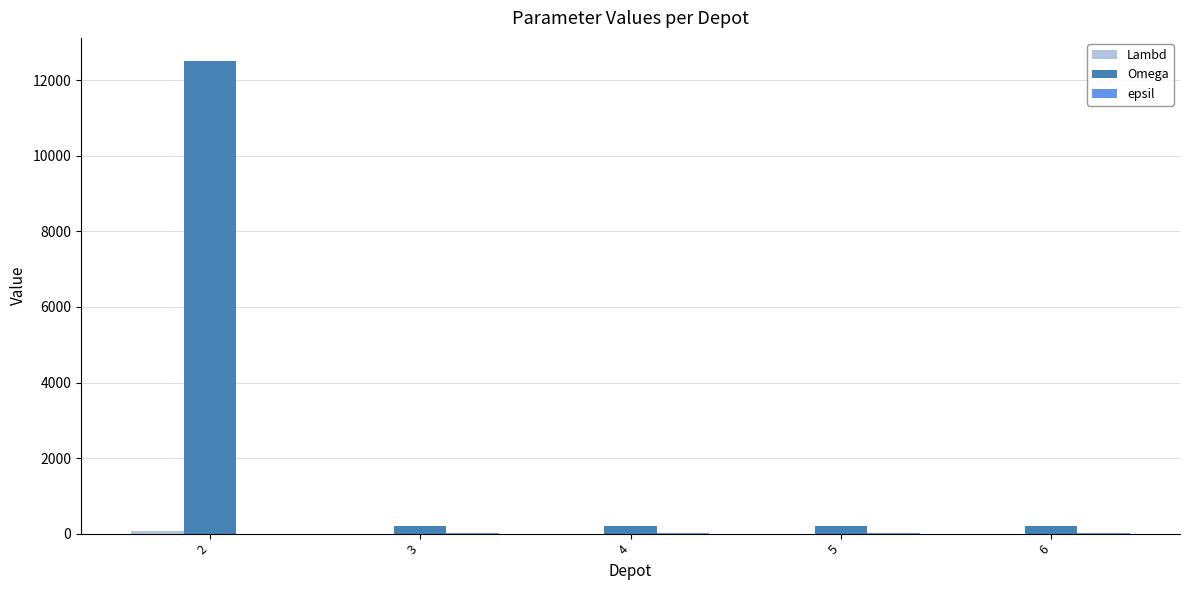

Which series has the widest spread of values?

Omega